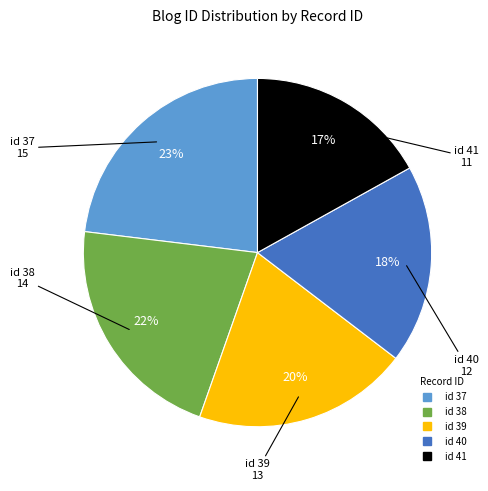

Does any single category account for the majority?

No